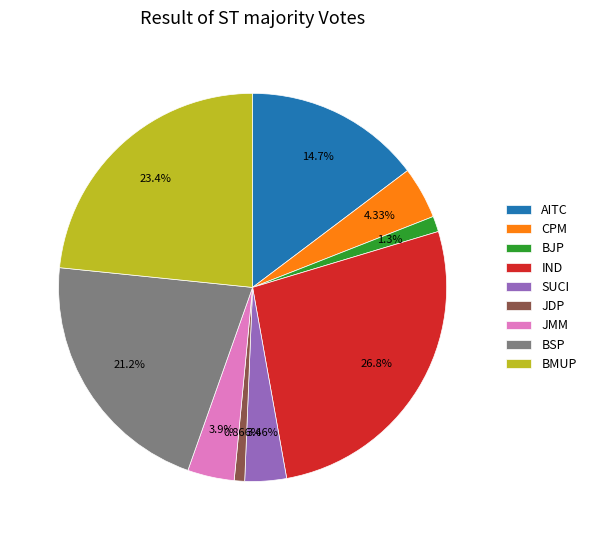

Is there any slice that represents more than half of the pie?

No